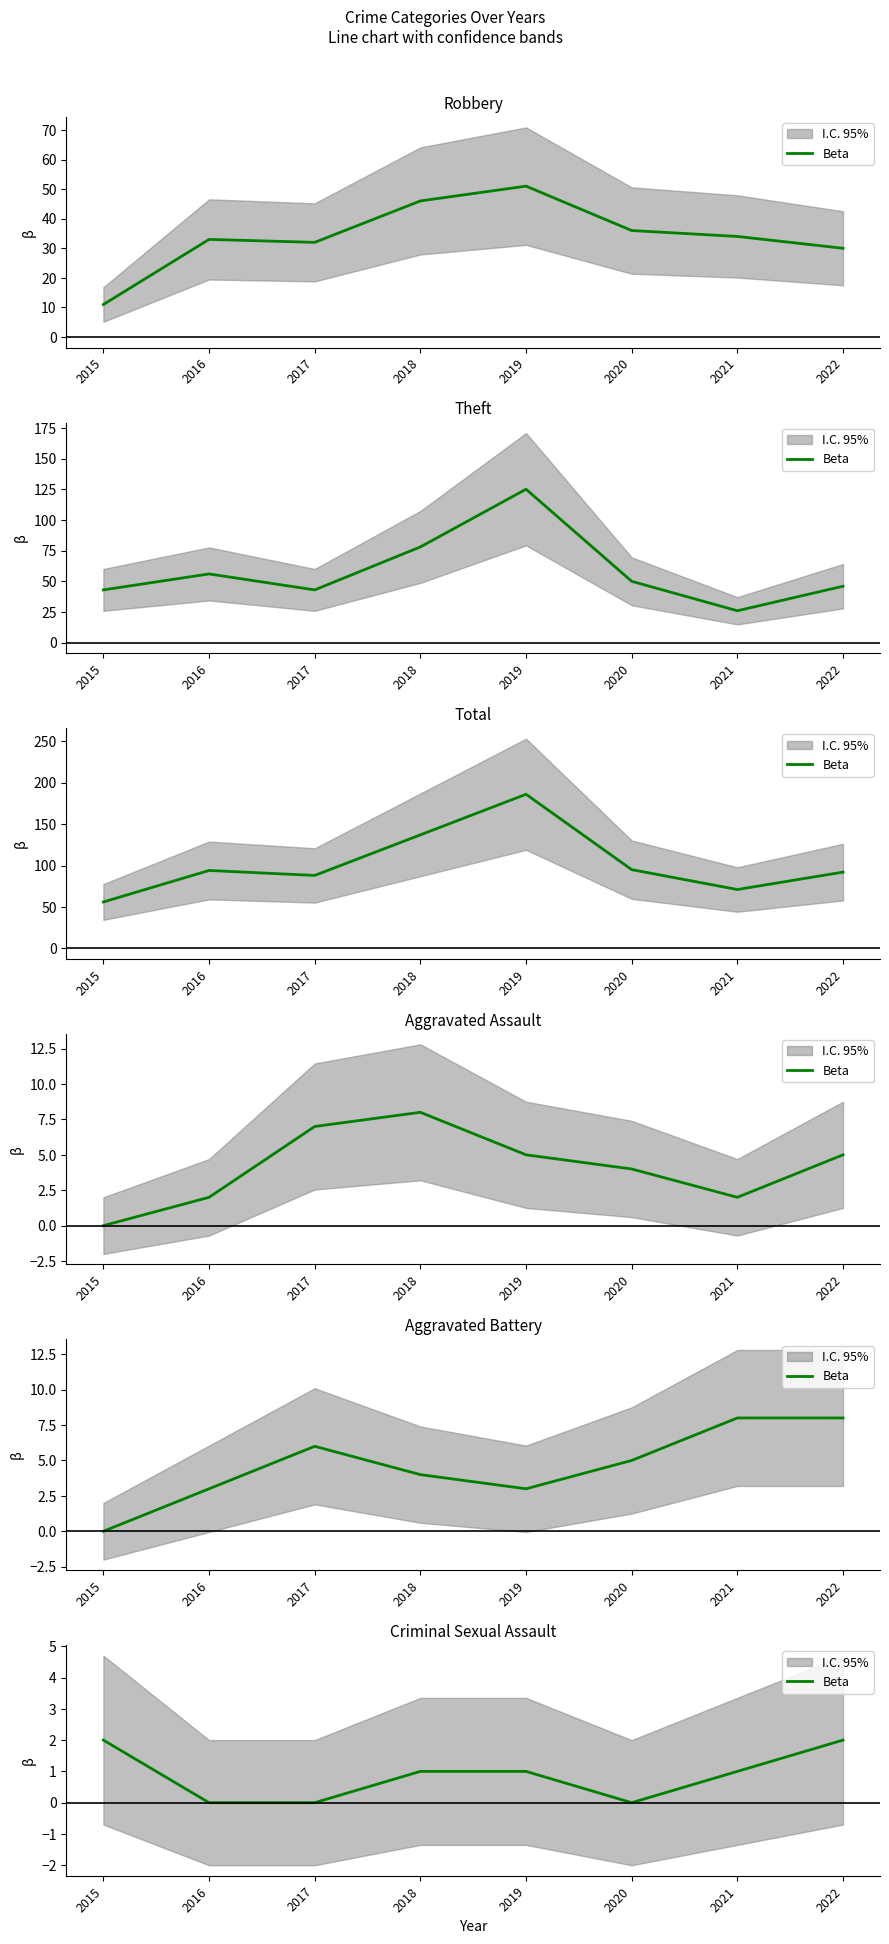

What is the average value?

1